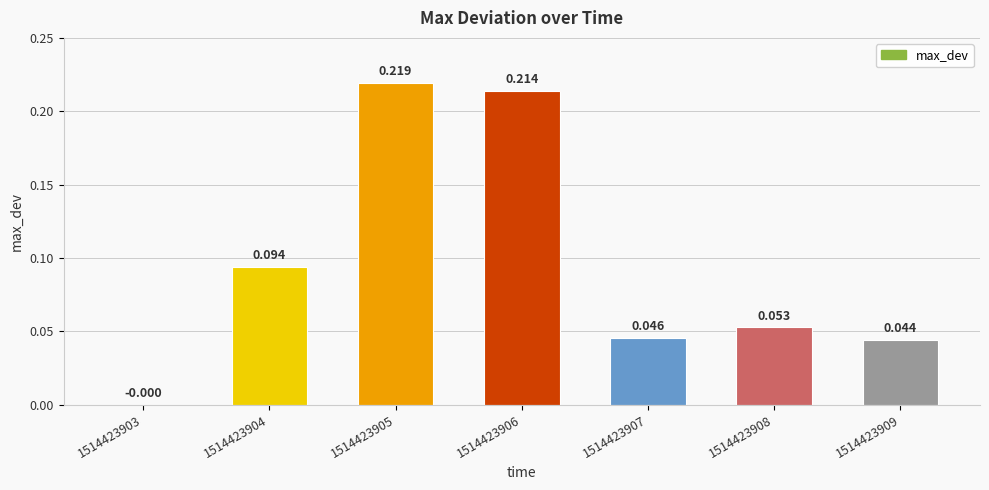

What is the average value?

0.1